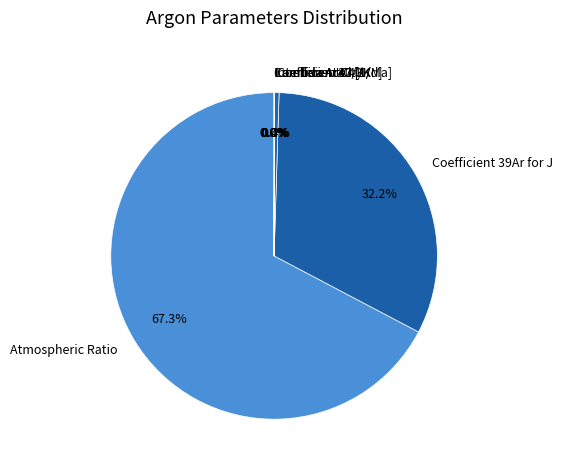

Does Coefficient Ca/K represent more than half of the total?

No